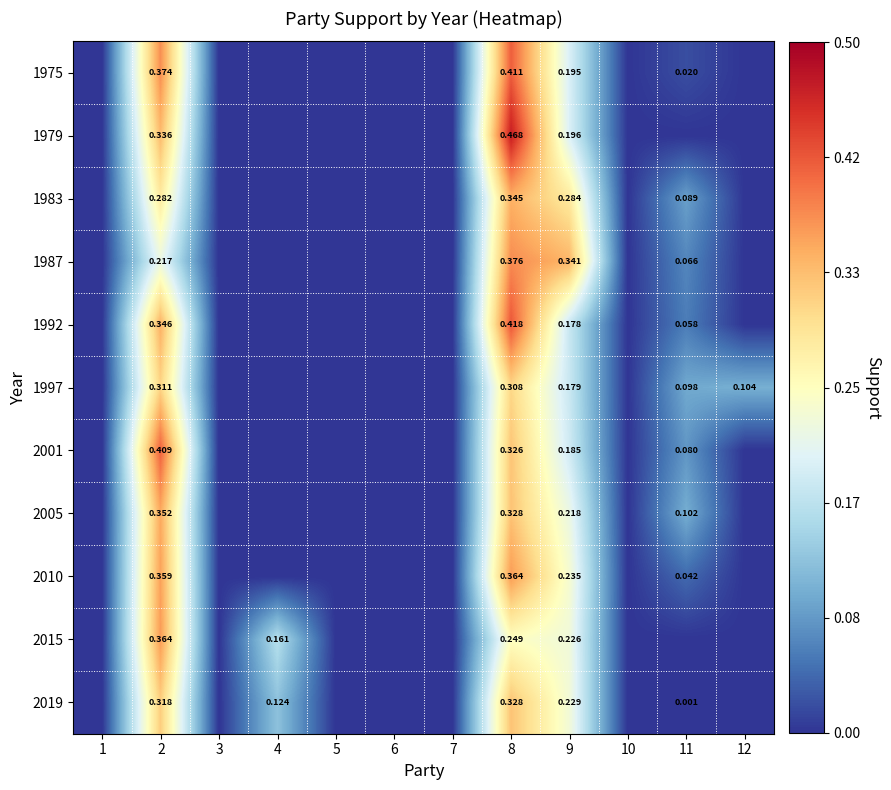

At which label is 2005 closest to 0?

1